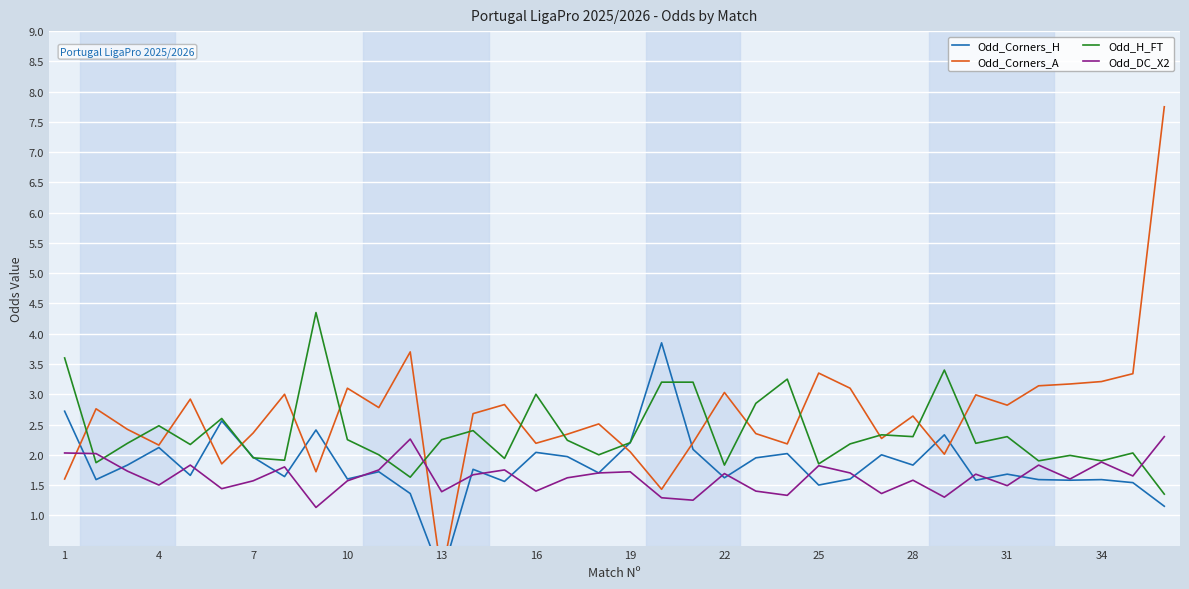

What is the difference between the maximum and minimum values in the Odd_DC_X2 series?

1.2